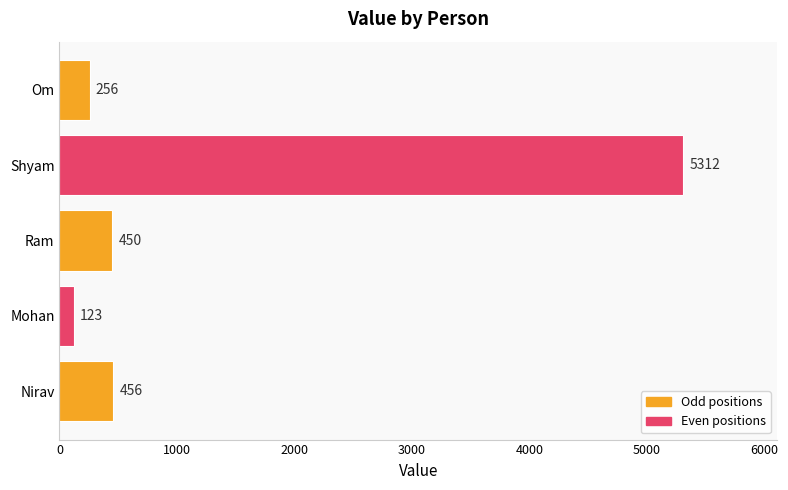

How many data points does each series have?

5